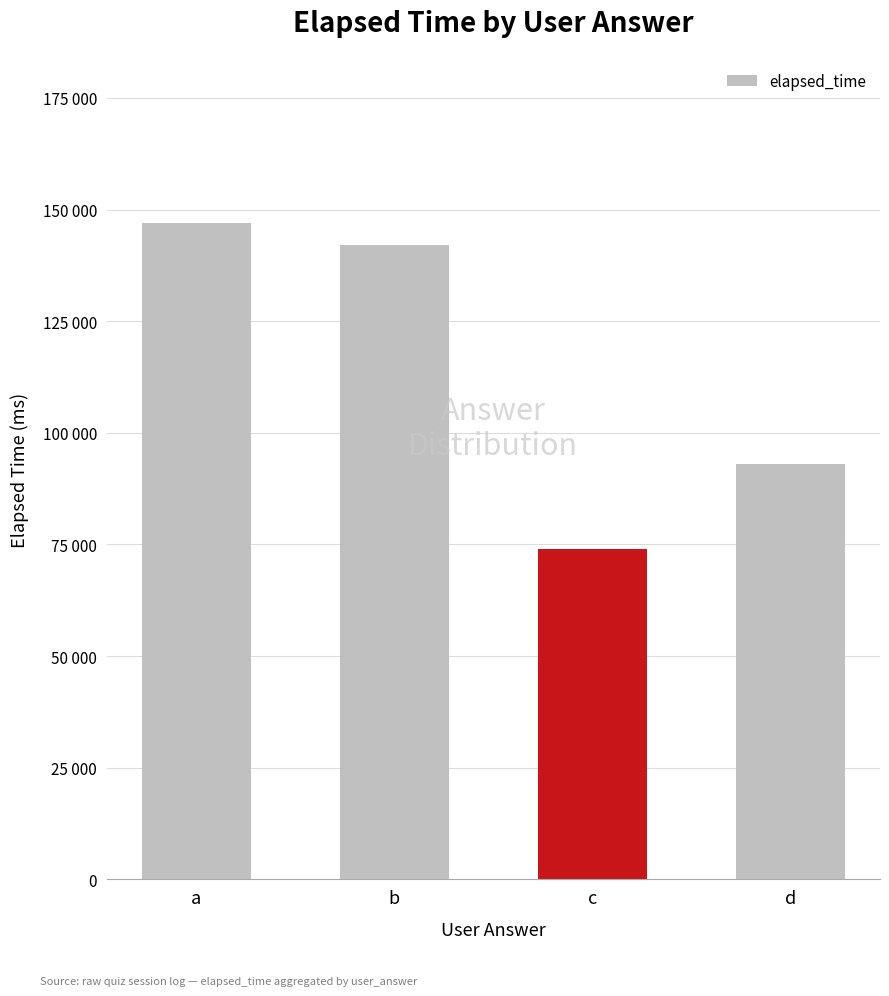

Where is the data nearest to the value 110500?

d